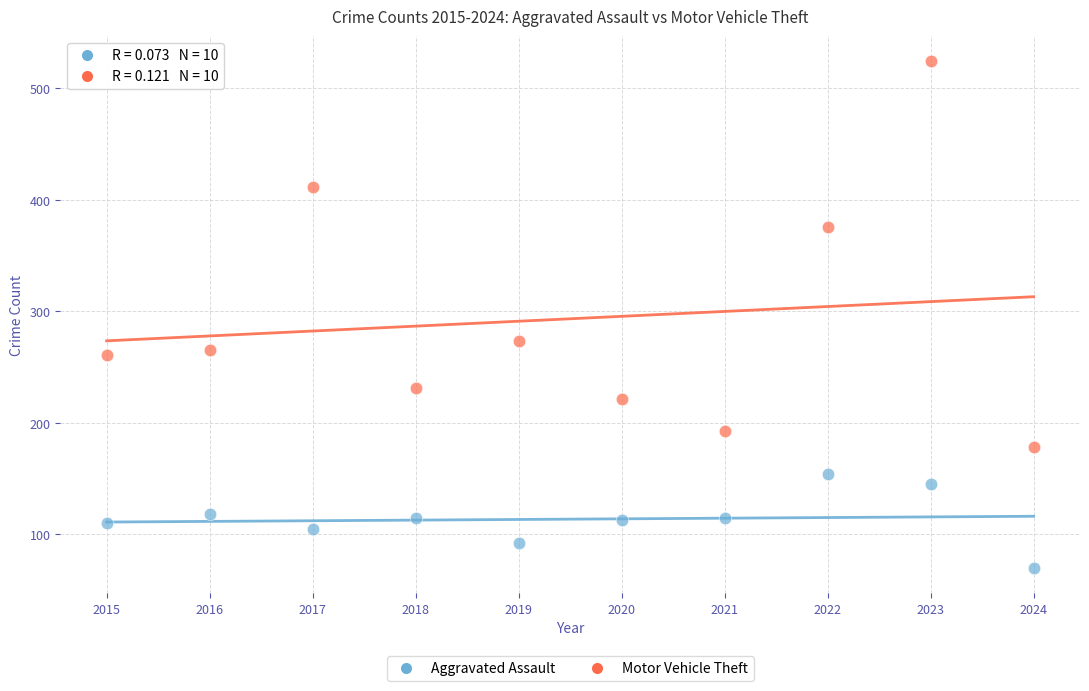

Which series has the widest spread of Y values?

Motor Vehicle Theft